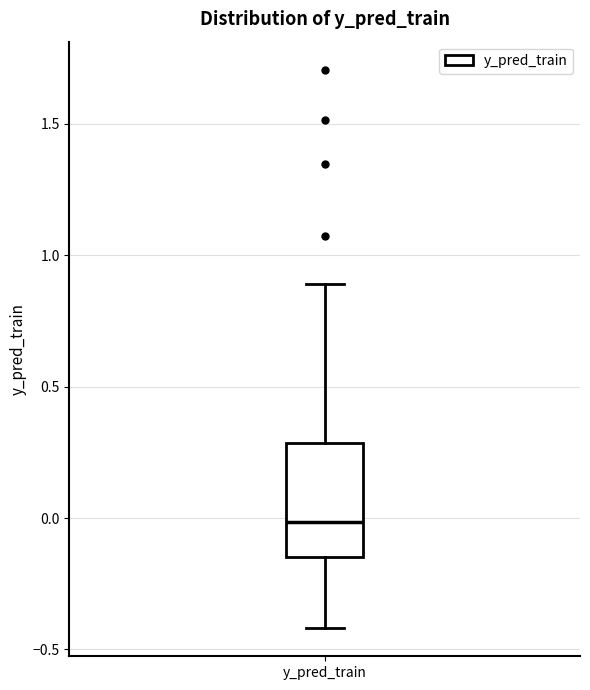

Read this box plot against the y-axis: the position of the median line, the range covered by the box, and the ends of both whiskers. The values are not printed on the chart, so give them approximately, as read against the axis.

median 0.00, box -0.15 to 0.30, whiskers -0.40 to 0.90